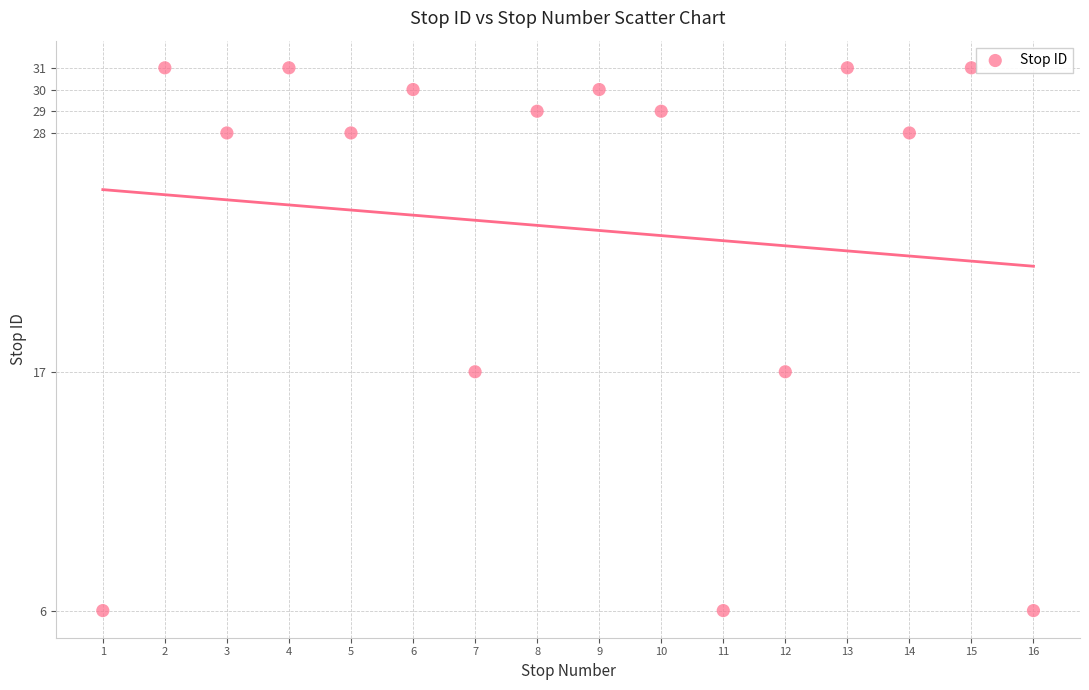

What is the range of X values (max minus min)?

15